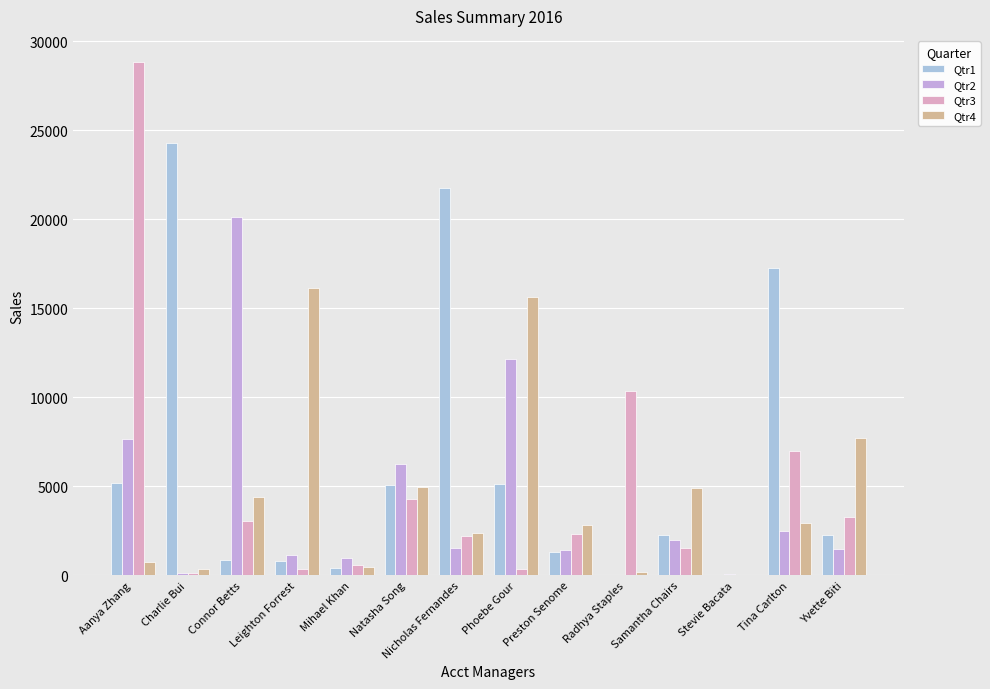

At how many categories does at least one series exceed 26020?

1